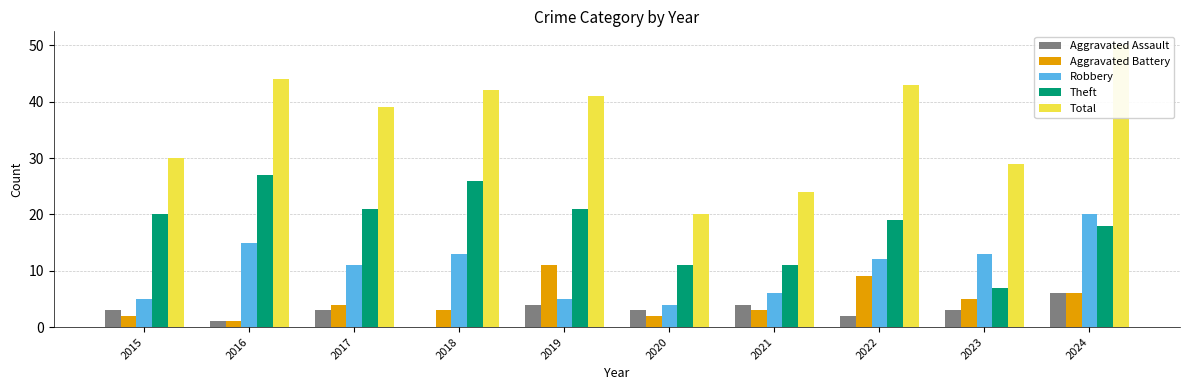

The value of Theft at 2020 is 11. True or false?

True